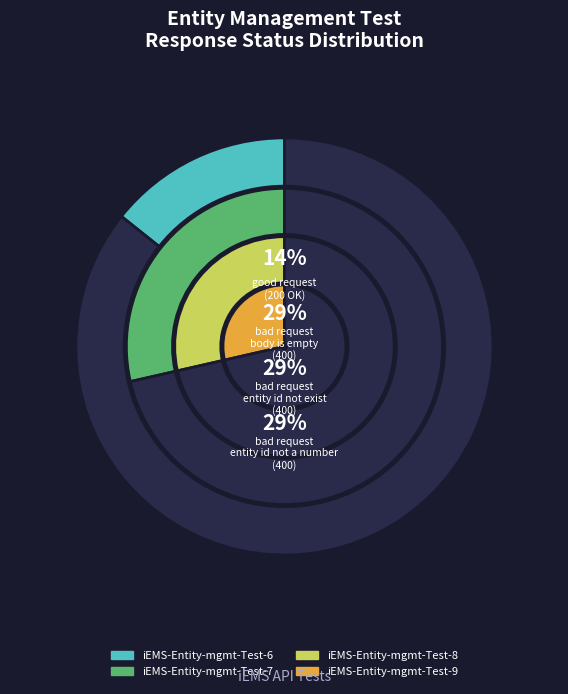

To the nearest percent, what is the difference between the largest and smallest slice percentages?

14%